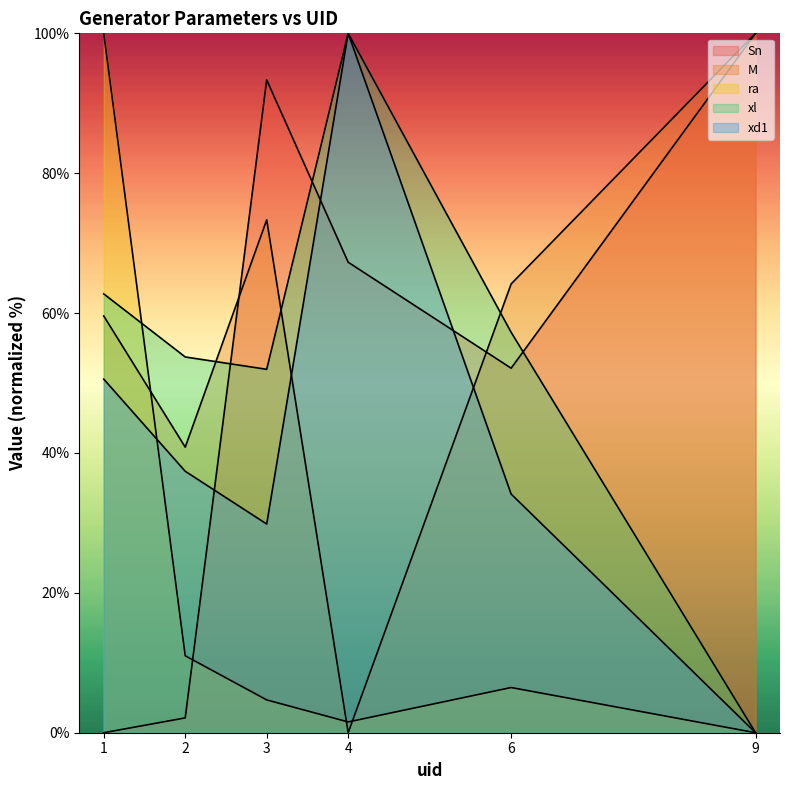

How many values in the M series exceed 64?

3